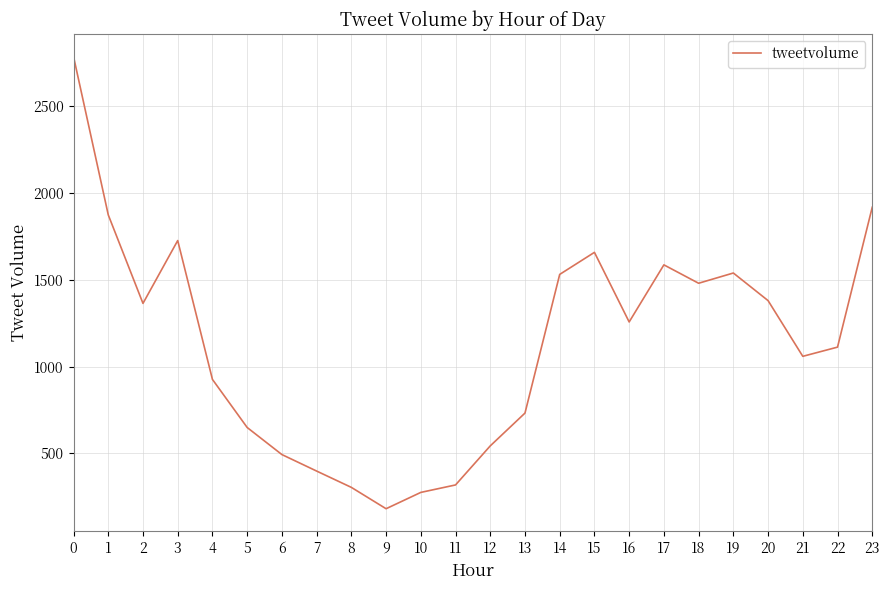

Is it true that the value at 2 is 2281?

False